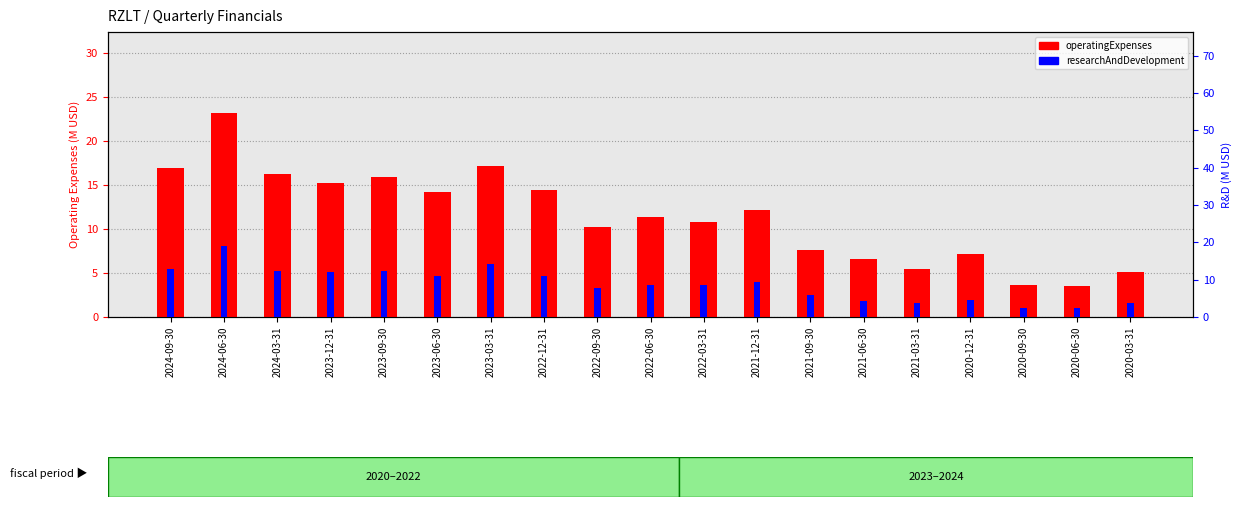

Are the bars grouped side by side (vs. stacked)?

Yes